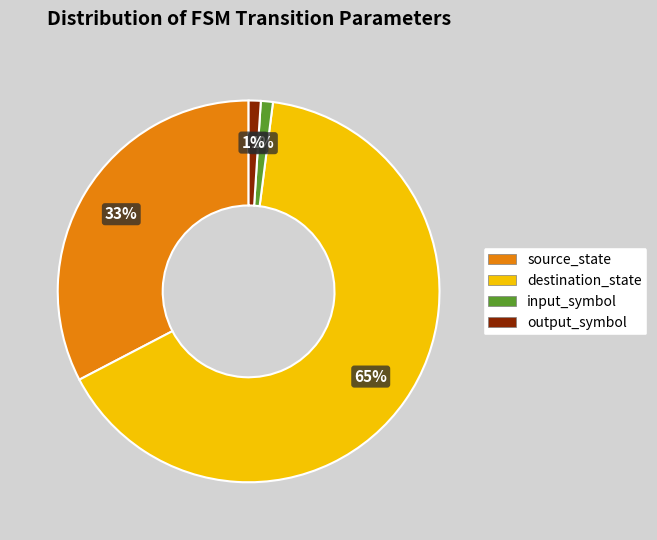

Does destination_state account for over 50% of the chart?

Yes